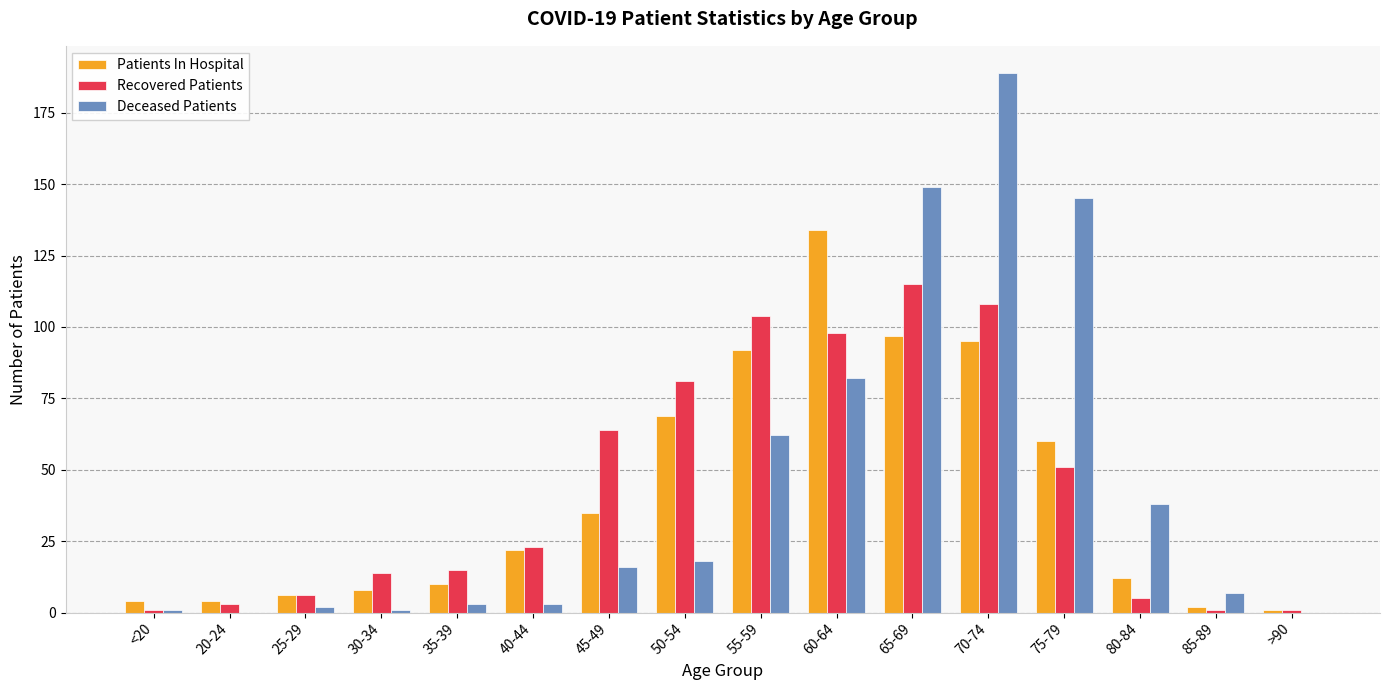

What is the sum of all Patients In Hospital values?

651